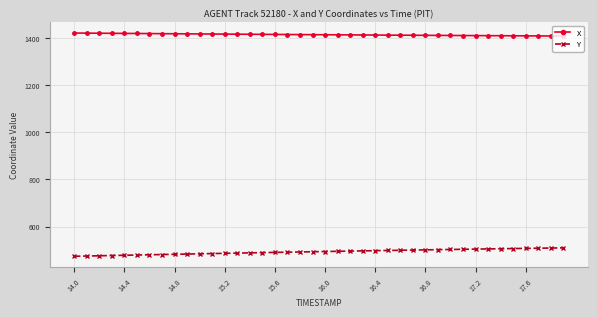

Rank the series by their average value, from highest to lowest.

X, Y